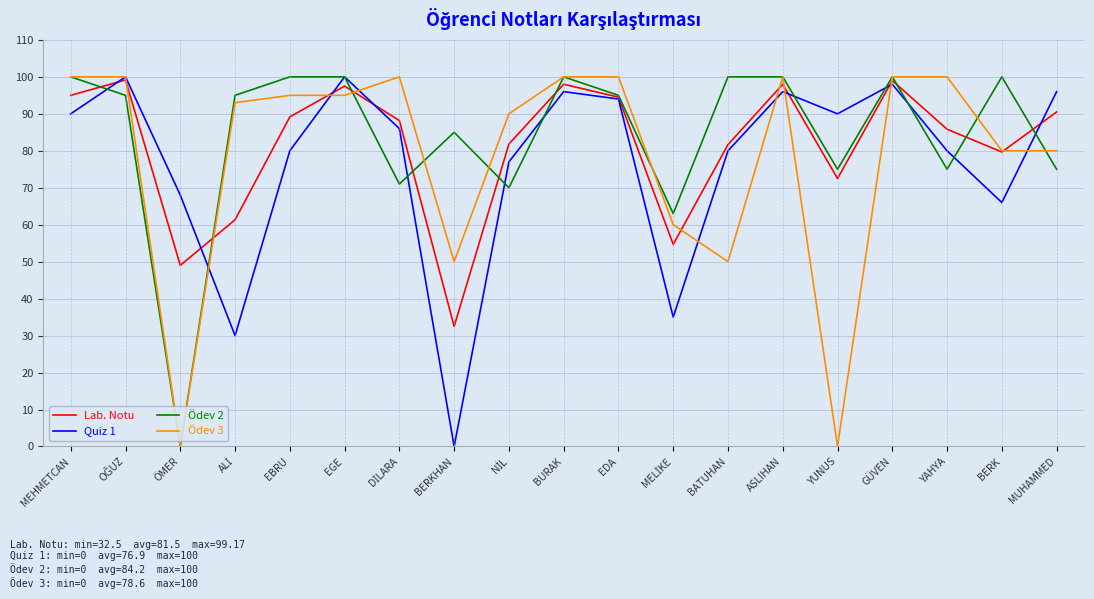

What position from the right is EGE?

14